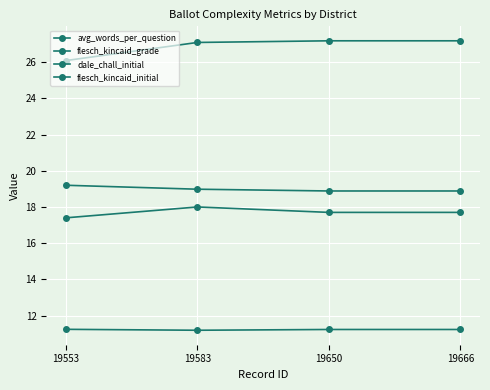

How many lines are shown in the chart?

4